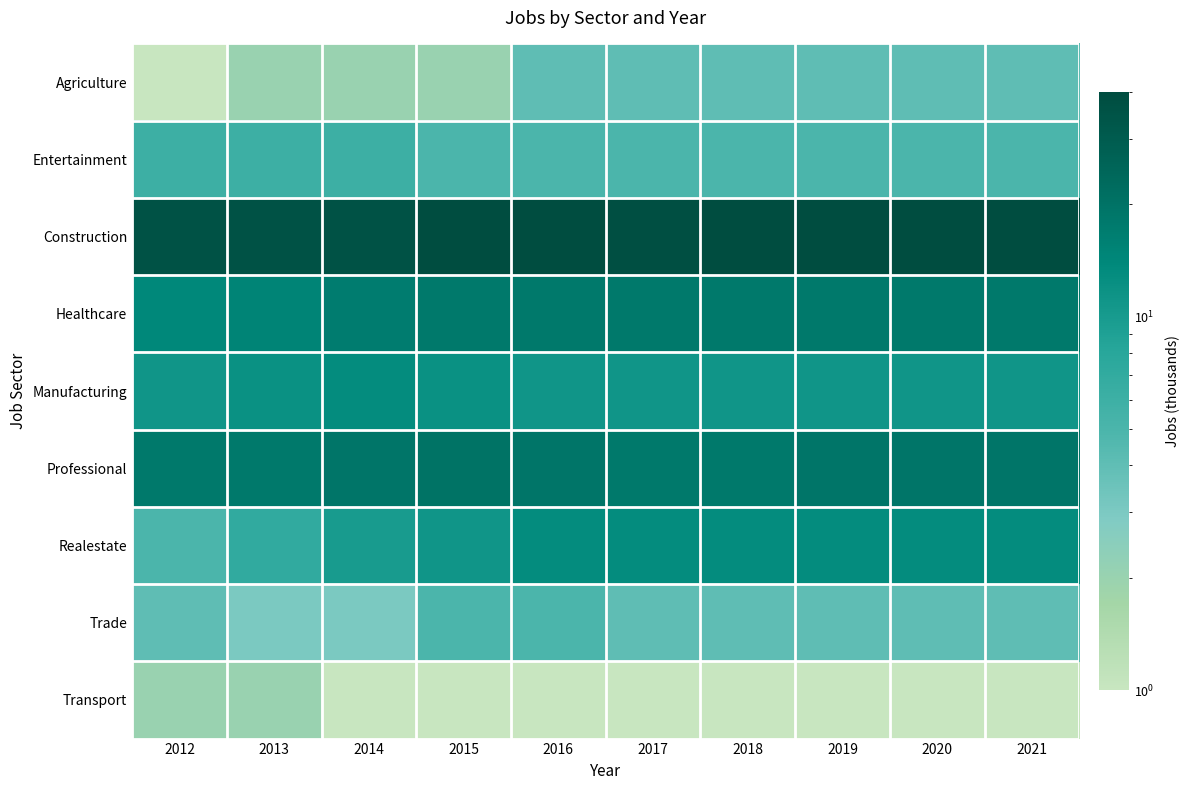

Reading left to right, extract all data points from this chart.

Agriculture: 2012=1	2013=2	2014=2	2015=2	2016=4	2017=4	2018=4	2019=4	2020=4	2021=4
Entertainment: 2012=6	2013=6	2014=6	2015=5	2016=5	2017=5	2018=5	2019=5	2020=5	2021=5
Construction: 2012=36	2013=36	2014=36	2015=39	2016=39	2017=38	2018=39	2019=39	2020=39	2021=40
Healthcare: 2012=14	2013=15	2014=17	2015=18	2016=18	2017=18	2018=18	2019=18	2020=18	2021=18
Manufacturing: 2012=11	2013=12	2014=13	2015=12	2016=11	2017=11	2018=11	2019=11	2020=11	2021=11
Professional: 2012=18	2013=18	2014=19	2015=20	2016=19	2017=18	2018=18	2019=19	2020=19	2021=19
Realestate: 2012=5	2013=7	2014=10	2015=11	2016=13	2017=13	2018=13	2019=13	2020=13	2021=13
Trade: 2012=4	2013=3	2014=3	2015=5	2016=5	2017=4	2018=4	2019=4	2020=4	2021=4
Transport: 2012=2	2013=2	2014=1	2015=1	2016=1	2017=1	2018=1	2019=1	2020=1	2021=1